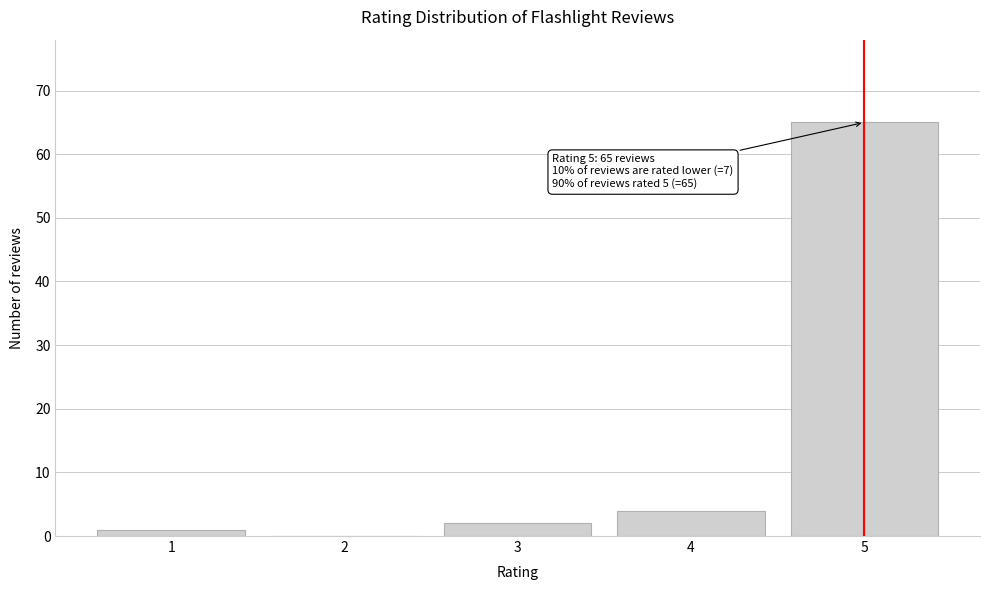

Reading left to right, transcribe all the data shown in this chart.

1=1	2=0	3=2	4=4	5=65